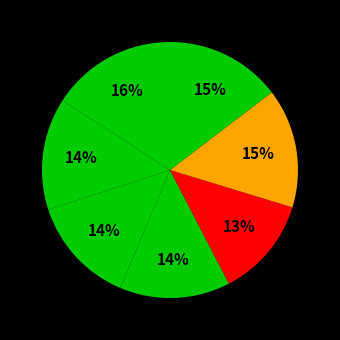

How many segments does this pie chart have?

7